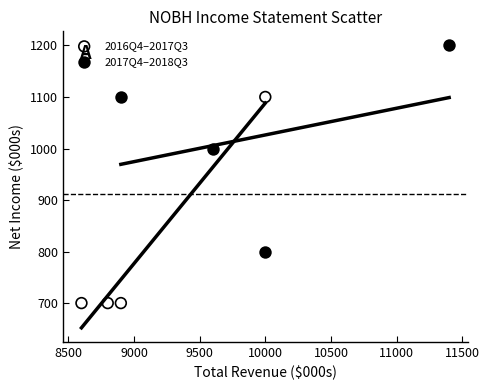

What are all the series names shown in the legend?

2016Q4–2017Q3, 2017Q4–2018Q3